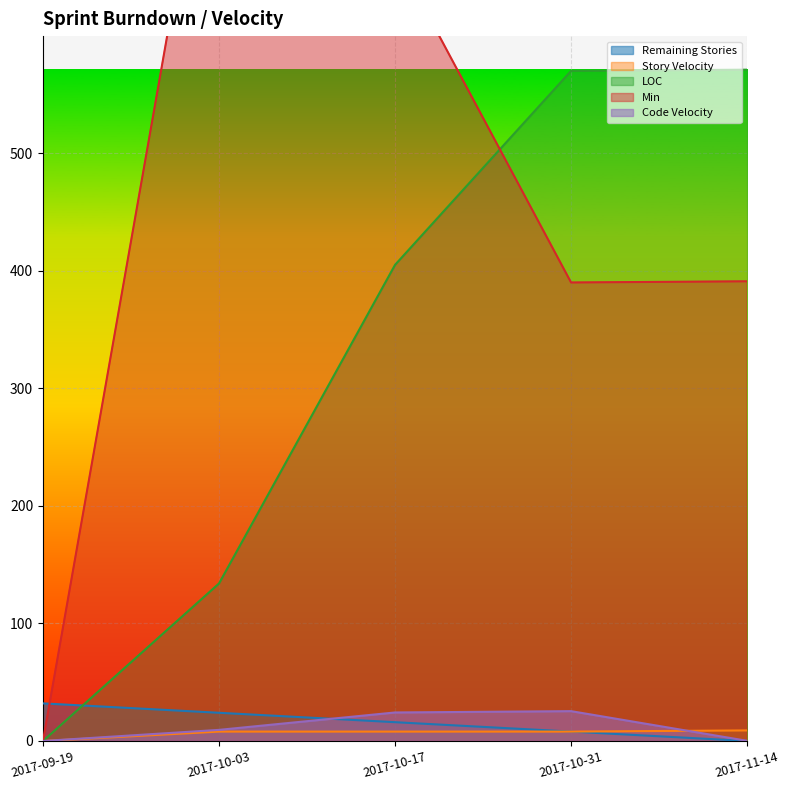

Reading left to right, extract all data points from this chart.

Remaining Stories: 2017-09-19=32.0	2017-10-03=24.0	2017-10-17=16.0	2017-10-31=8.0	2017-11-14=0.0
Story Velocity: 2017-09-19=0.0	2017-10-03=8.0	2017-10-17=8.0	2017-10-31=8.0	2017-11-14=9.0
LOC: 2017-09-19=0.0	2017-10-03=134.0	2017-10-17=405.0	2017-10-31=570.0	2017-11-14=571.0
Min: 2017-09-19=0.0	2017-10-03=850.0	2017-10-17=670.0	2017-10-31=390.0	2017-11-14=391.0
Code Velocity: 2017-09-19=0.0	2017-10-03=9.5	2017-10-17=24.3	2017-10-31=25.4	2017-11-14=0.2